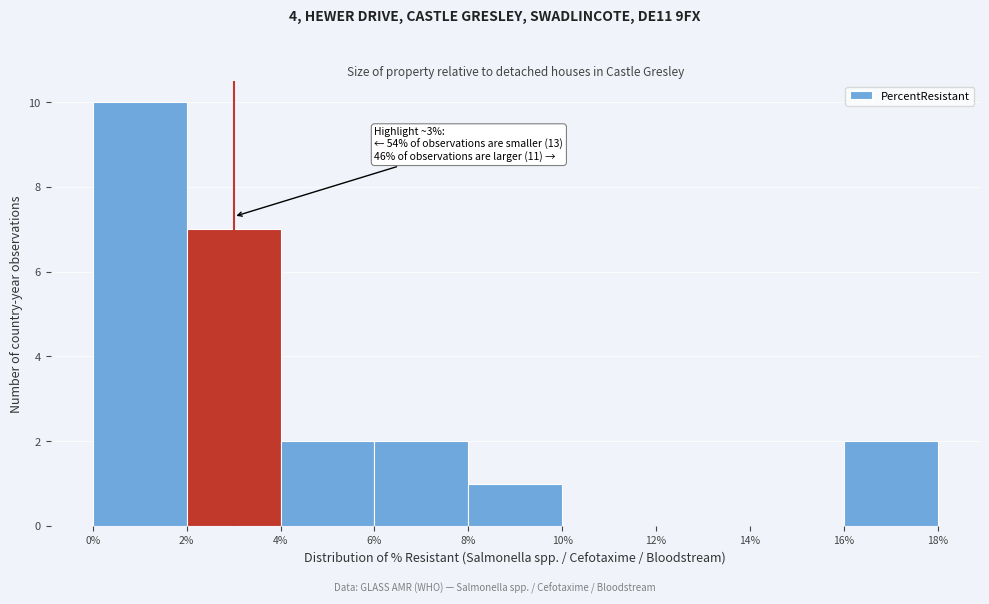

Over which range of the x-axis is the bar tallest?

0% to 2%